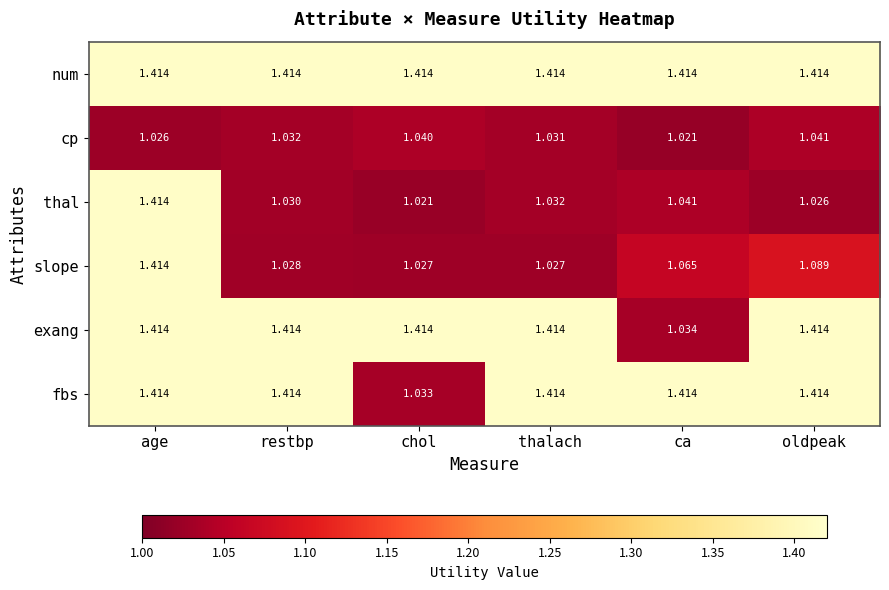

Which series has the largest total across all categories?

num